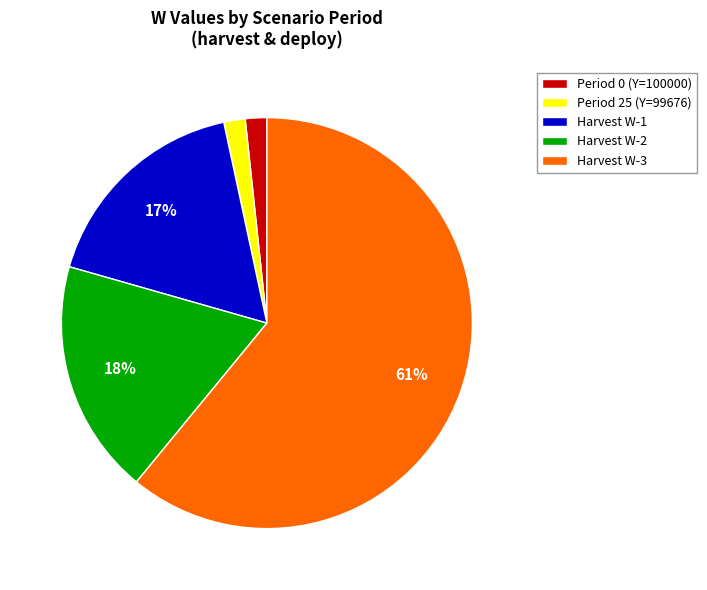

Combined, do Harvest W-1 and Harvest W-2 account for over 50%?

No